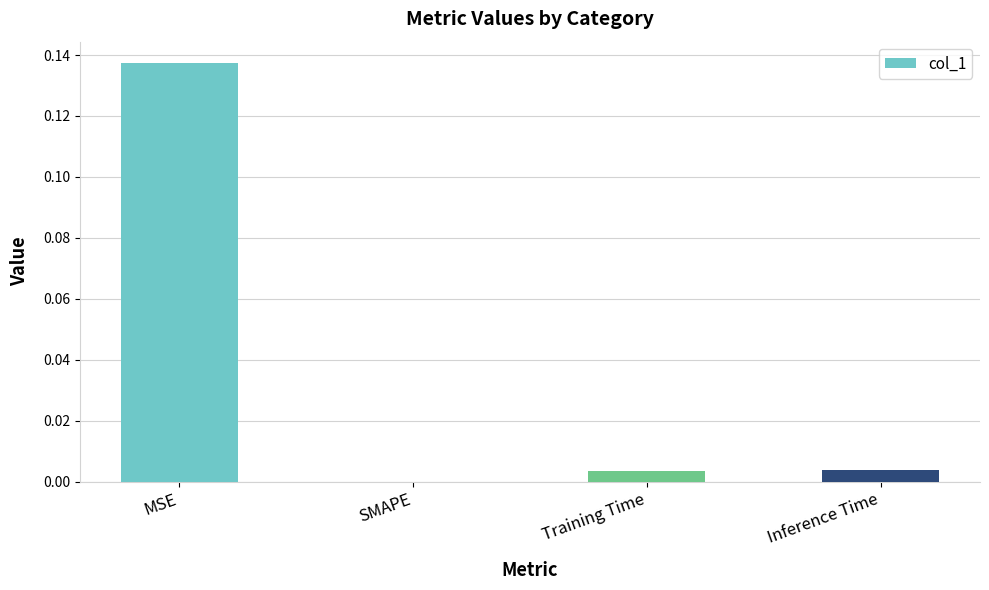

The chart shows a value of 0.1 at SMAPE. True or false?

False